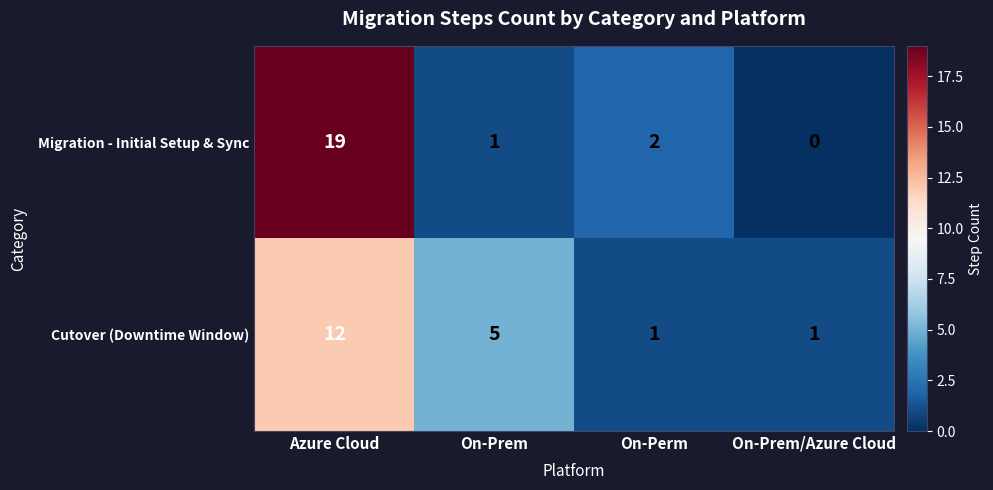

What is the greatest value displayed?

19